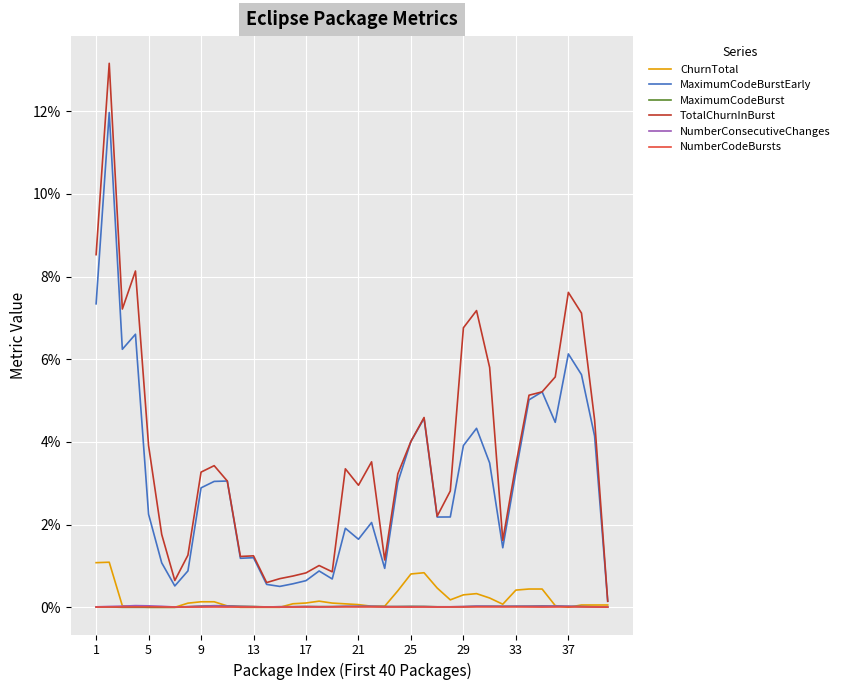

What is the greatest value displayed?

13.2